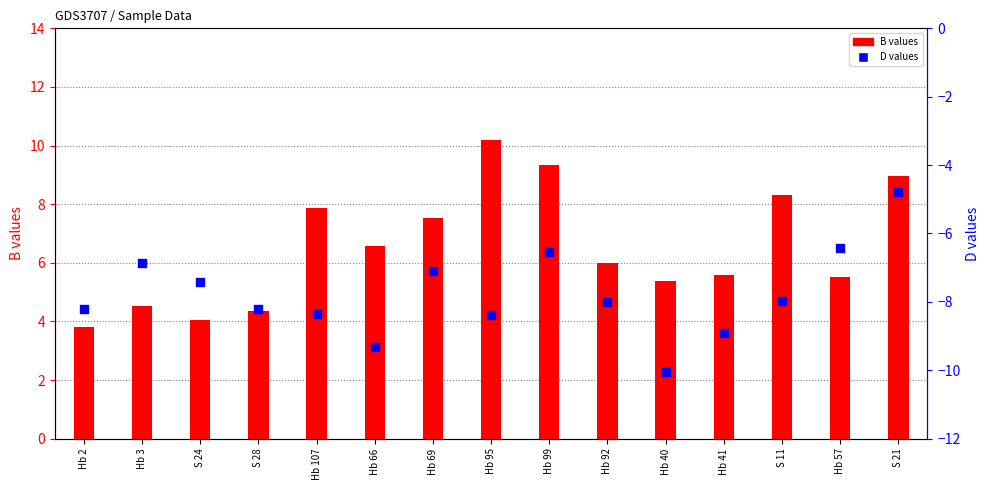

What is the total value across all series at Hb 99?

2.8